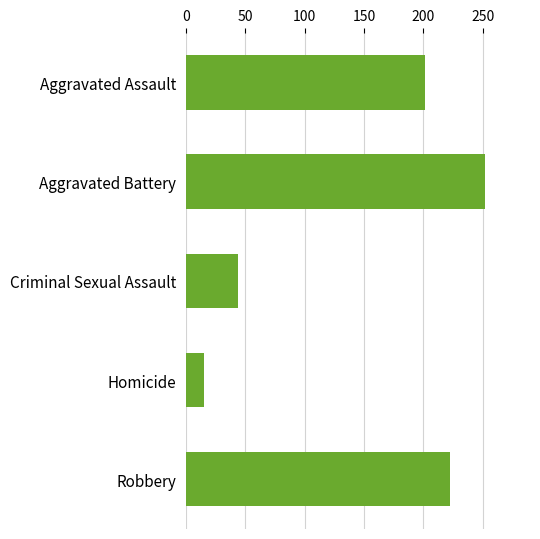

Approximately how many times larger is the value at Robbery compared to Aggravated Battery?

0.9